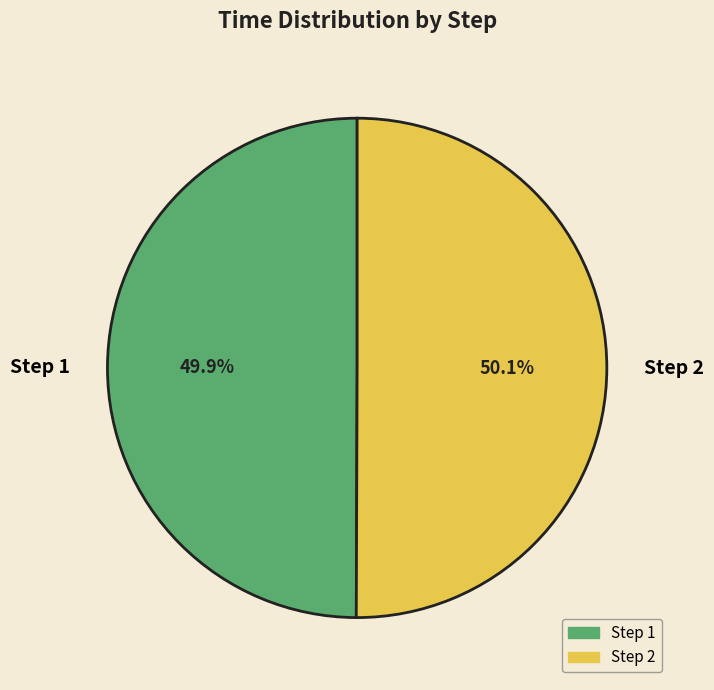

What is the total percentage of Step 2 and Step 1?

100.0%